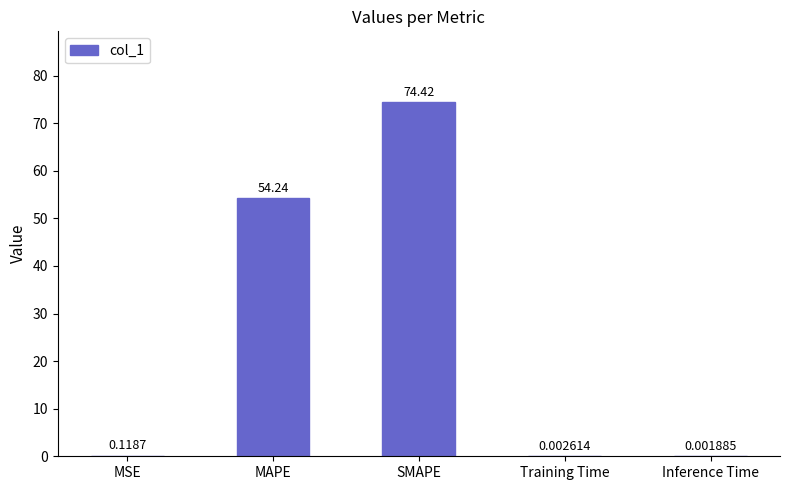

At which category does the chart reach its peak across all series?

SMAPE